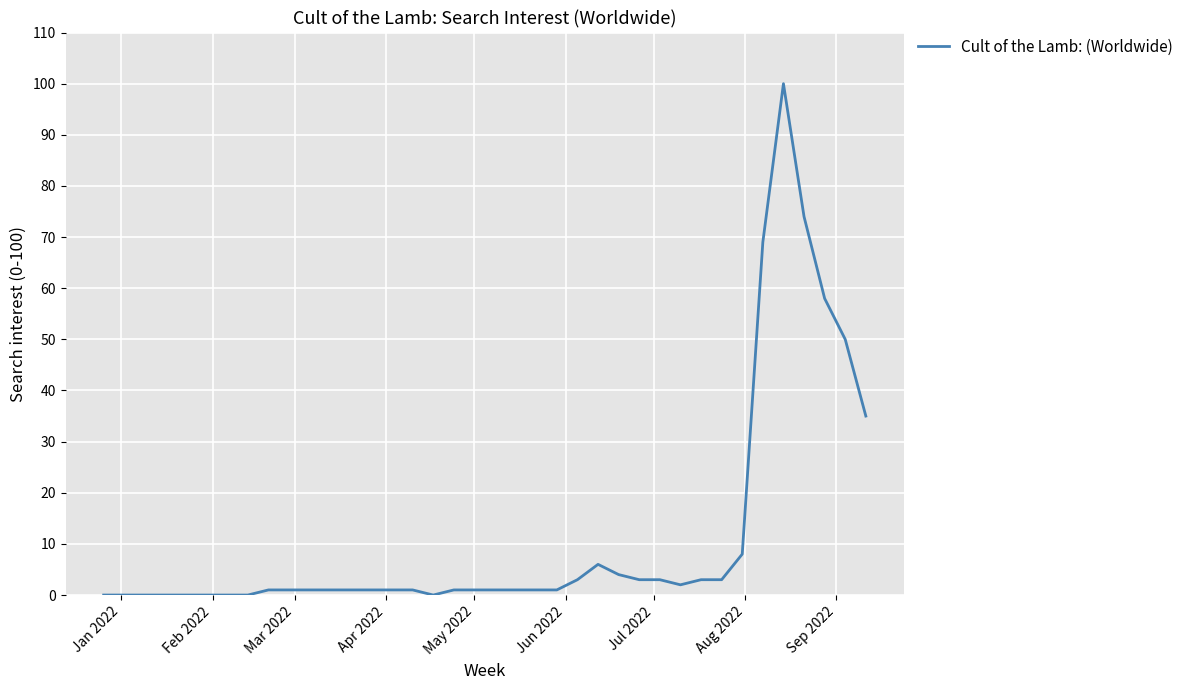

What is the difference between the maximum and minimum values?

100